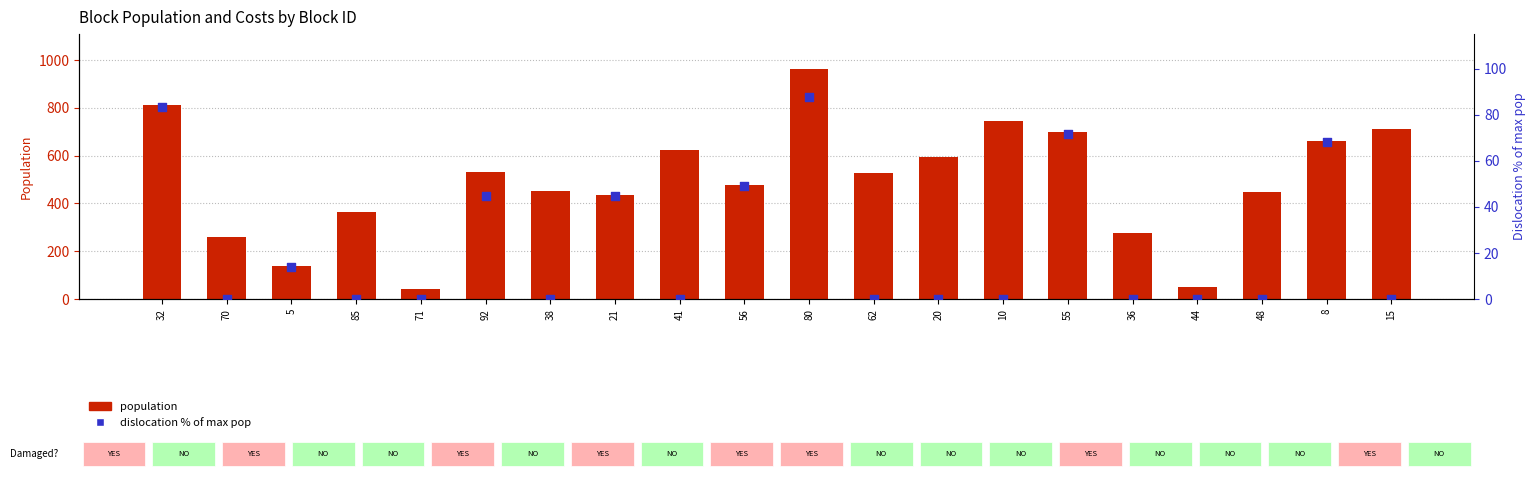

Which series has the largest Y range (max minus min)?

population